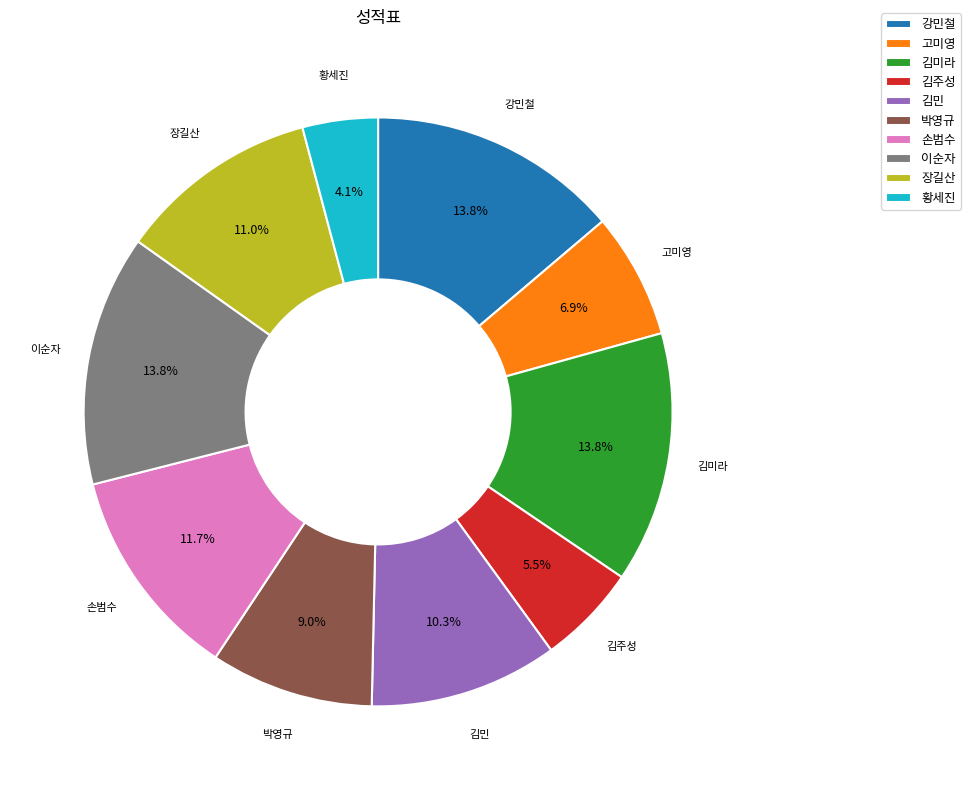

Which category has the smallest portion of the pie?

황세진